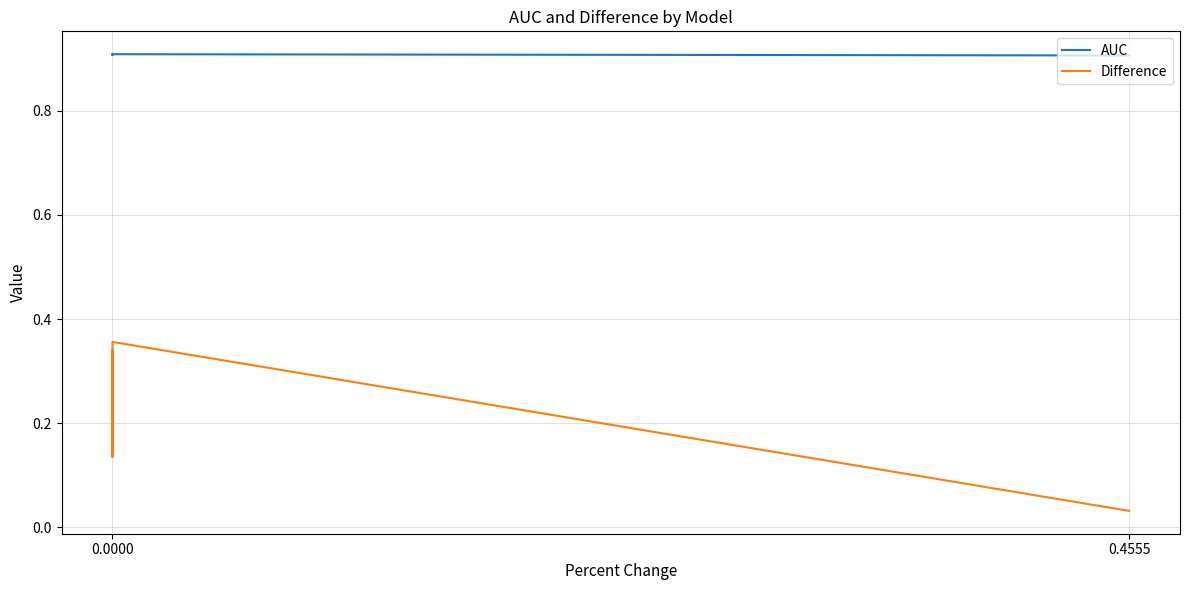

Does the chart display data point markers on the line(s)?

No